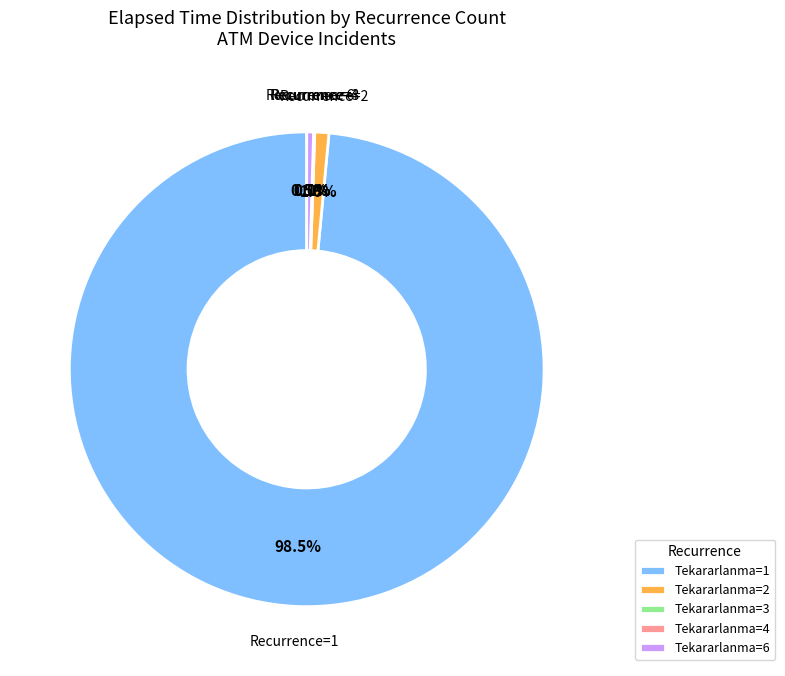

The 4 slice represents 6% of the pie. True or false?

False